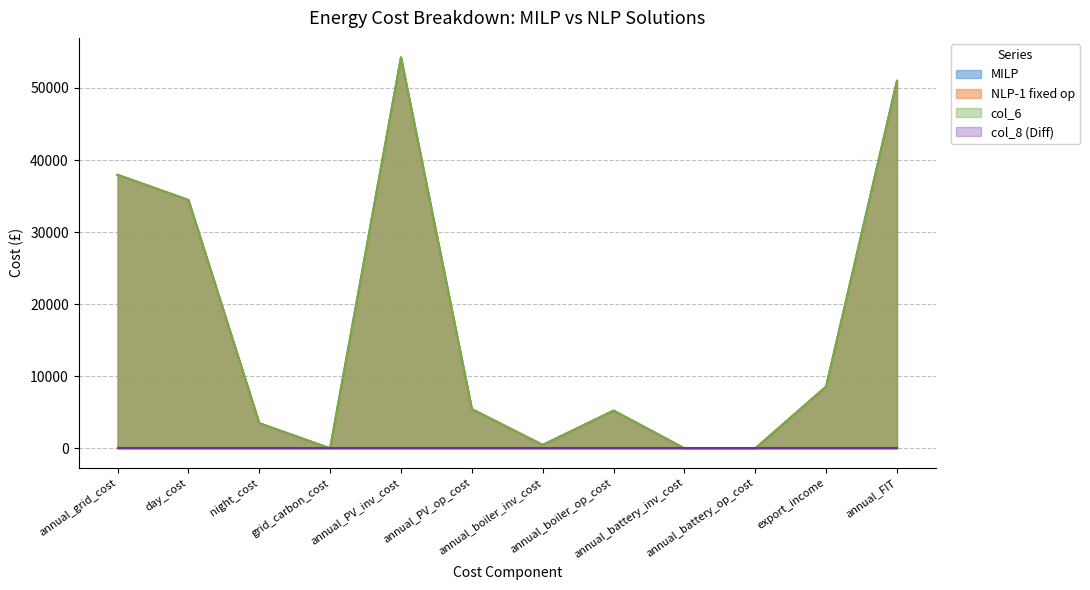

Does the chart have visible grid lines?

Yes